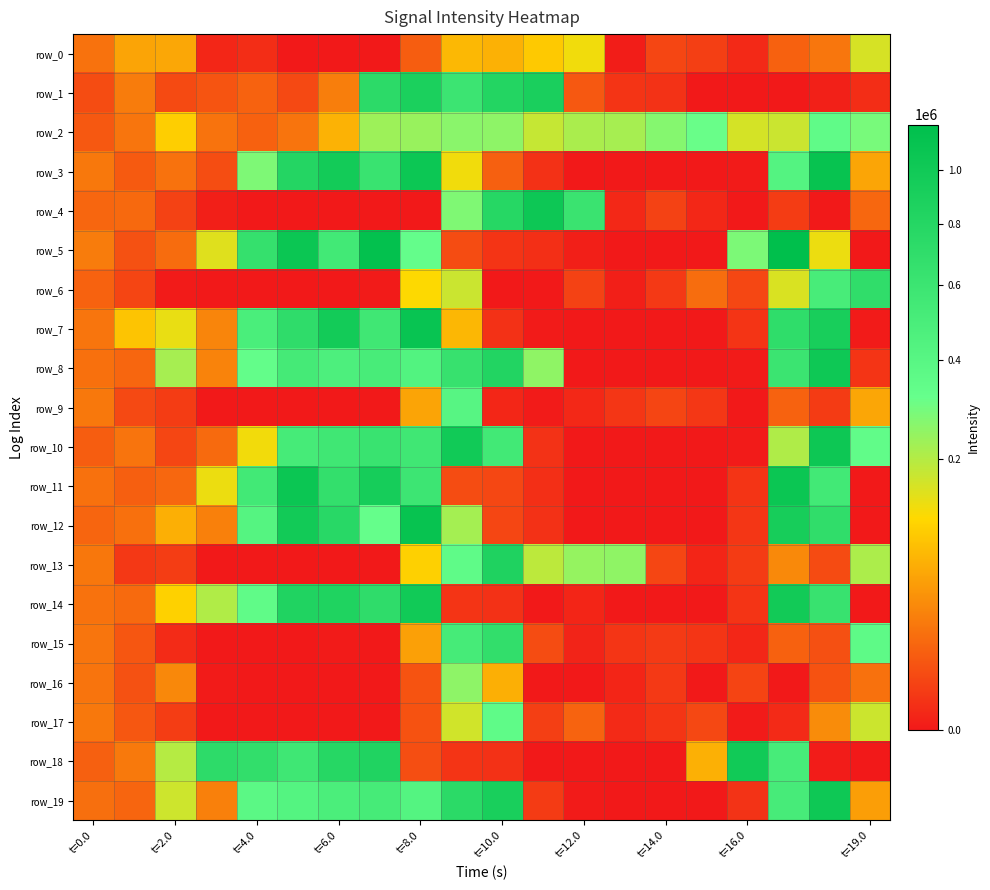

What is the sum of all row_16 values?

428090